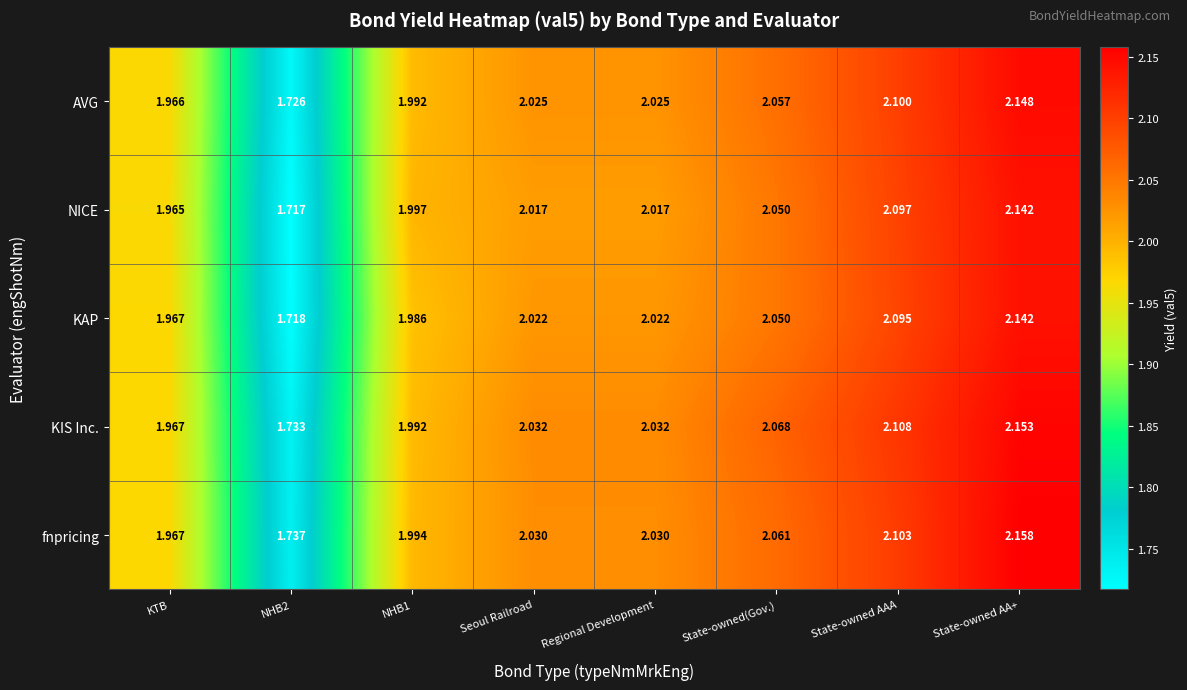

At which label does fnpricing first exceed 2?

Seoul Railroad